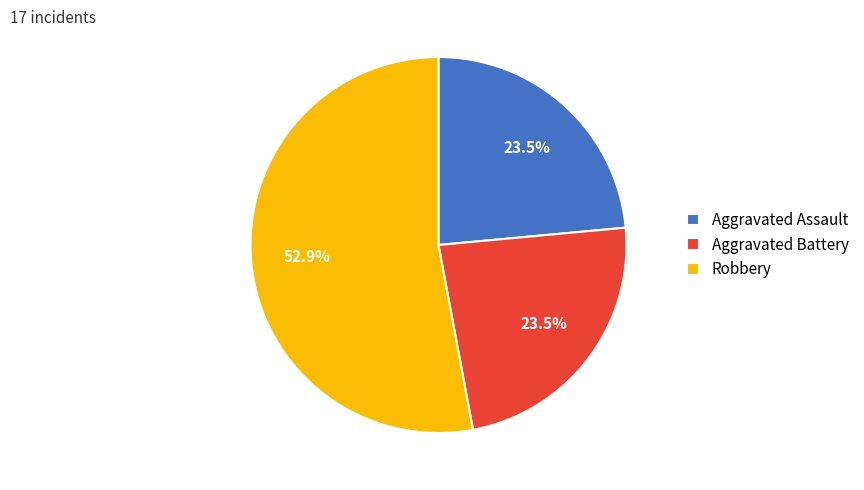

Is it true that Robbery is 62% of the pie?

False